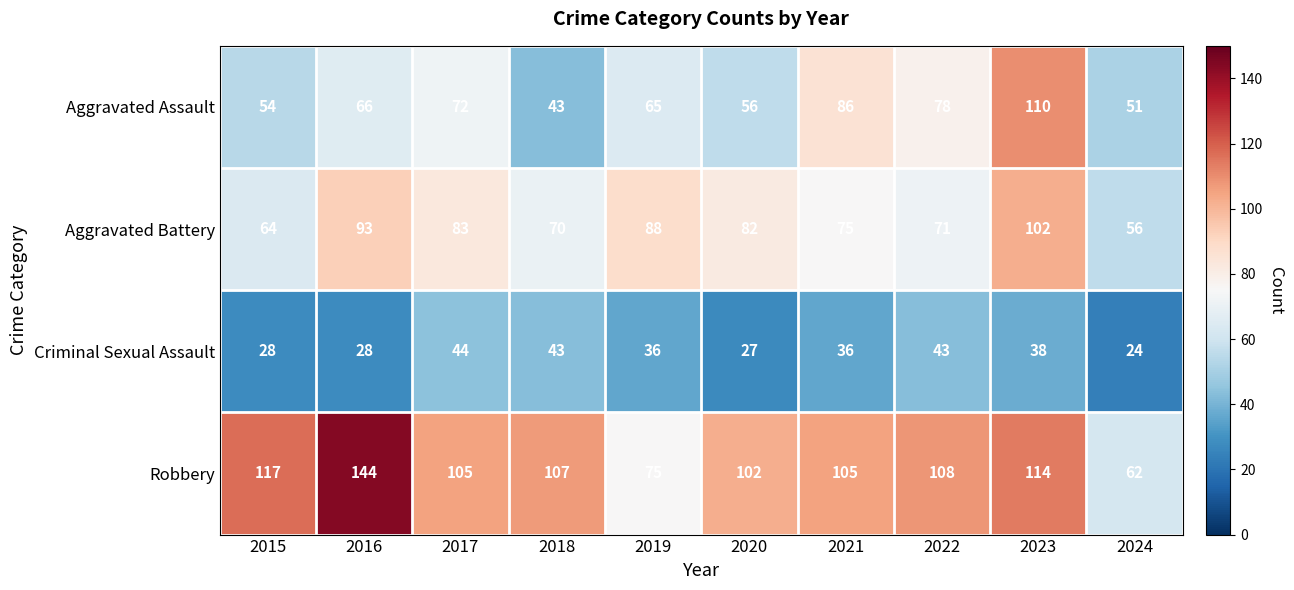

What is the greatest value displayed?

144